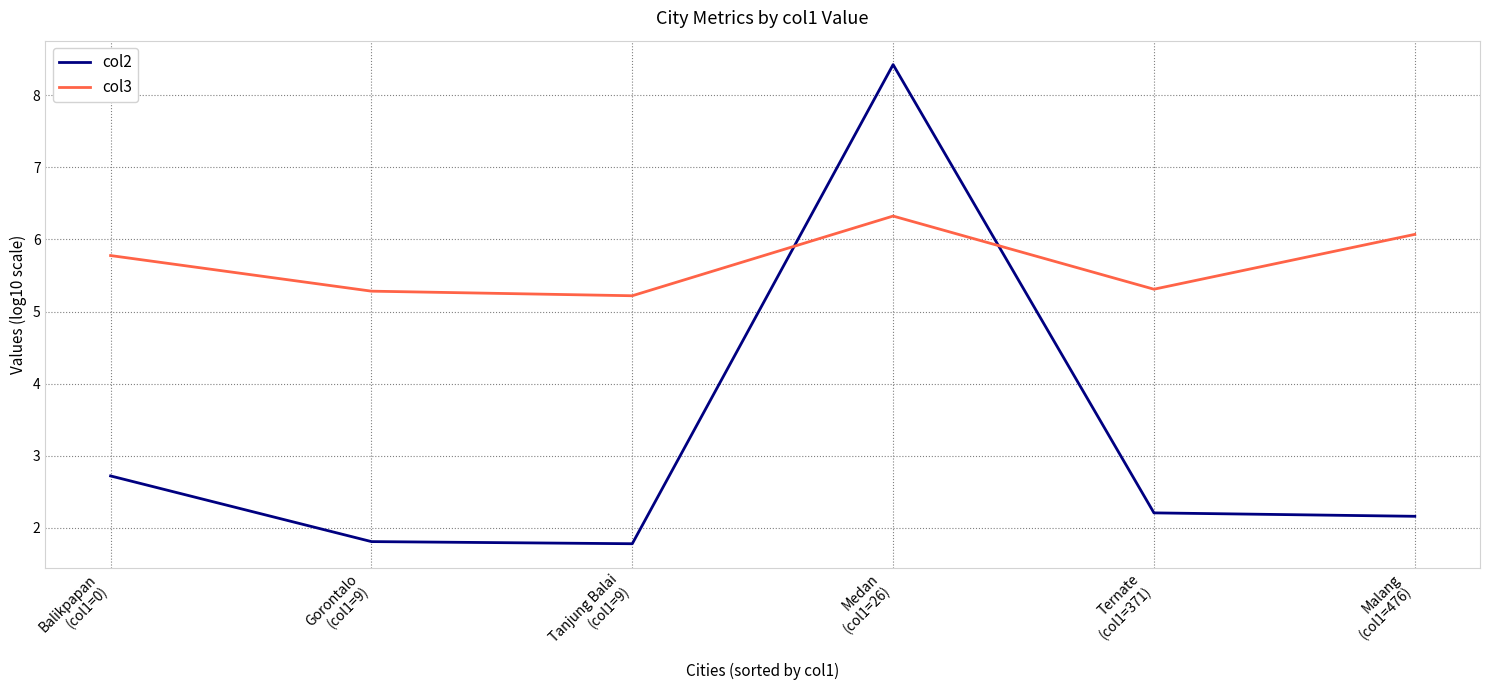

What is the difference between the maximum and second lowest values in the col3 series?

1.0